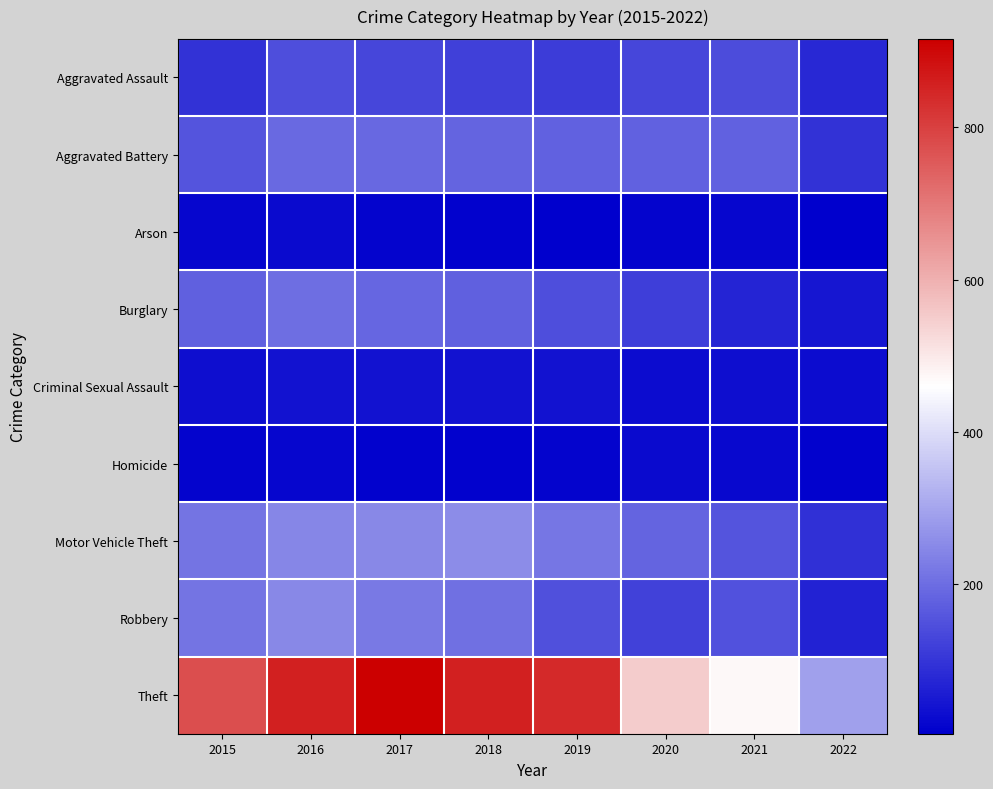

What is the difference between the highest and lowest values at 2022?

287